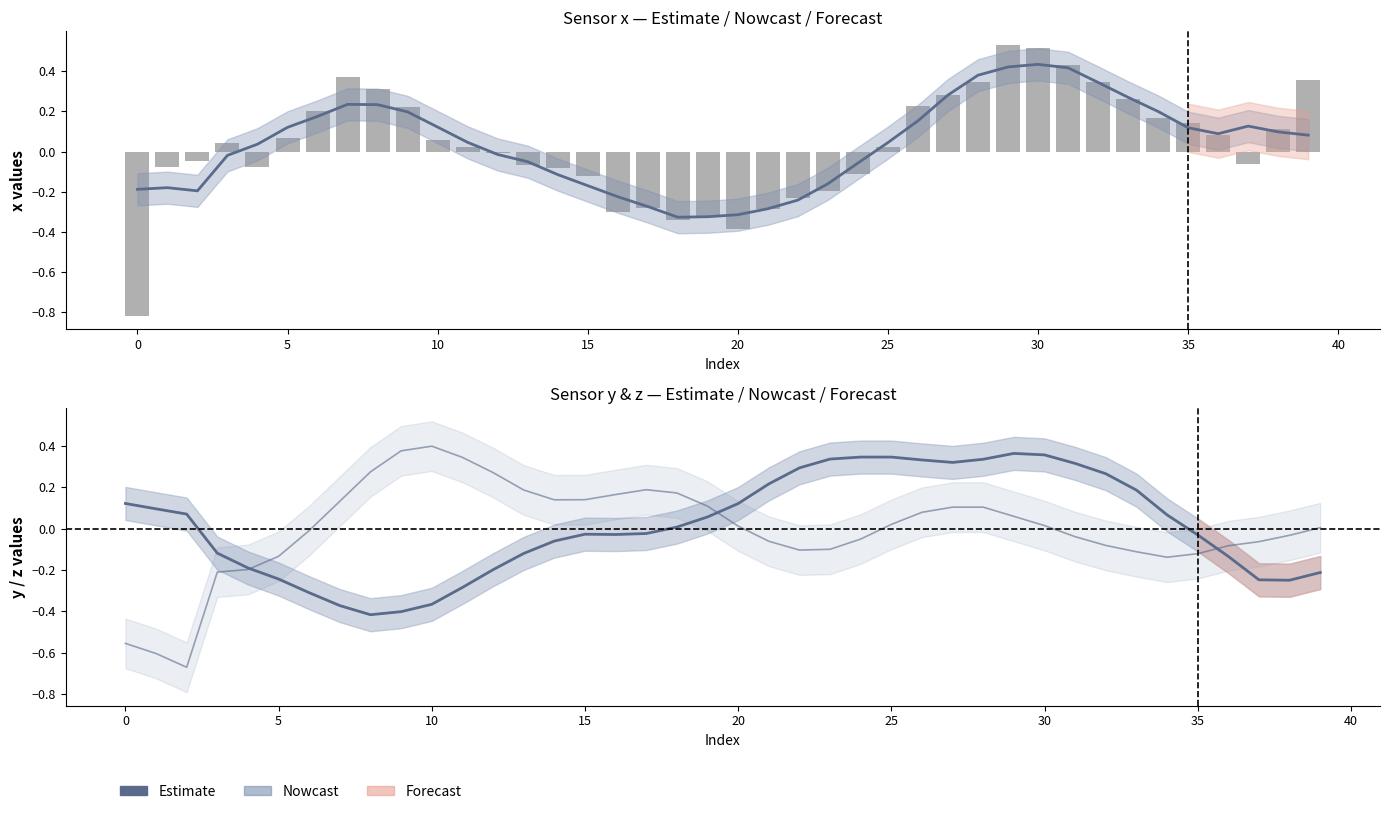

Which series changed the most between 15 and 16?

x (raw)